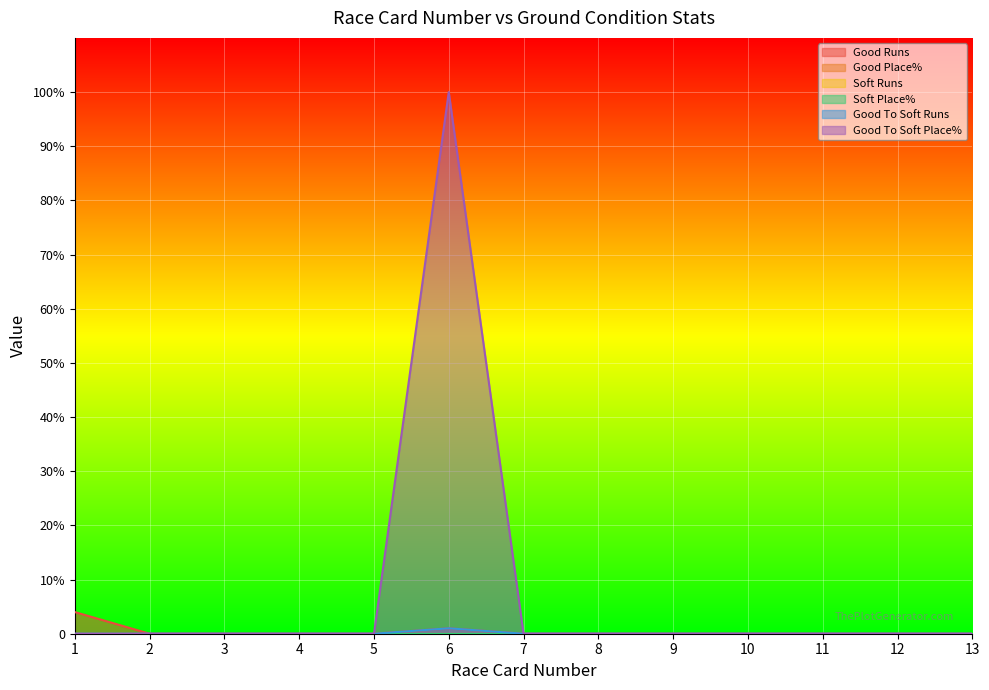

At which category does the chart reach its peak across all series?

6